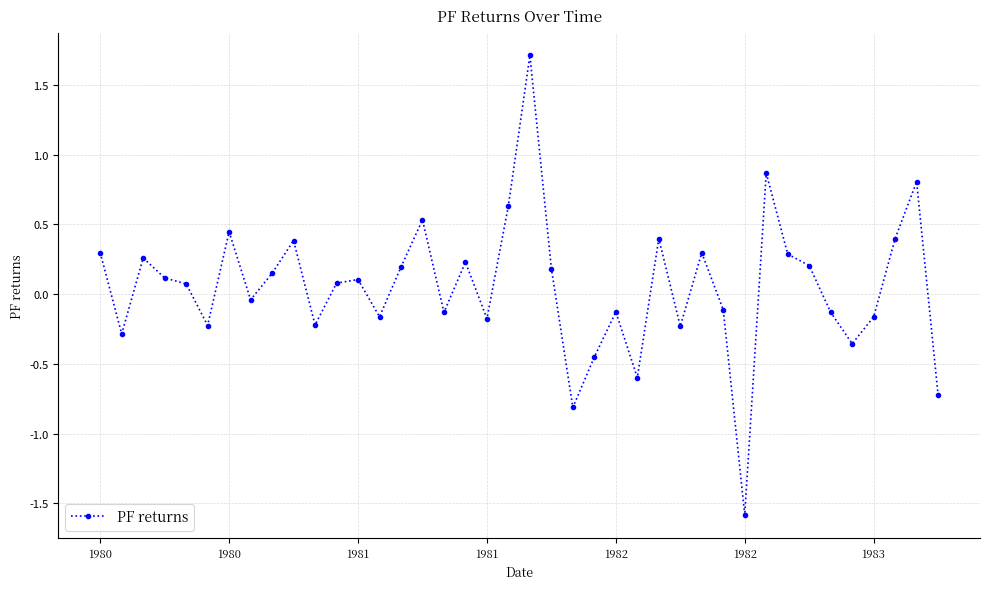

What is the difference between the second highest and minimum values?

2.5